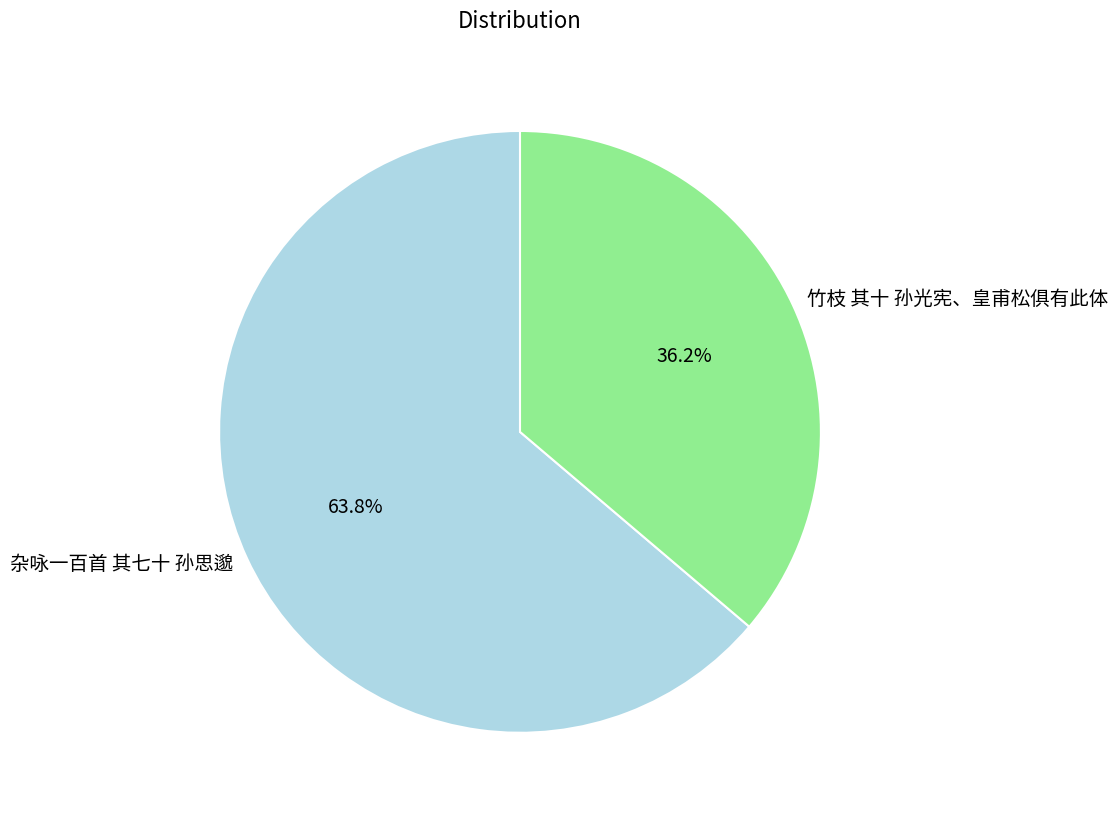

What percentage is the 杂咏一百首 其七十 孙思邈 slice, to the nearest percent?

64%